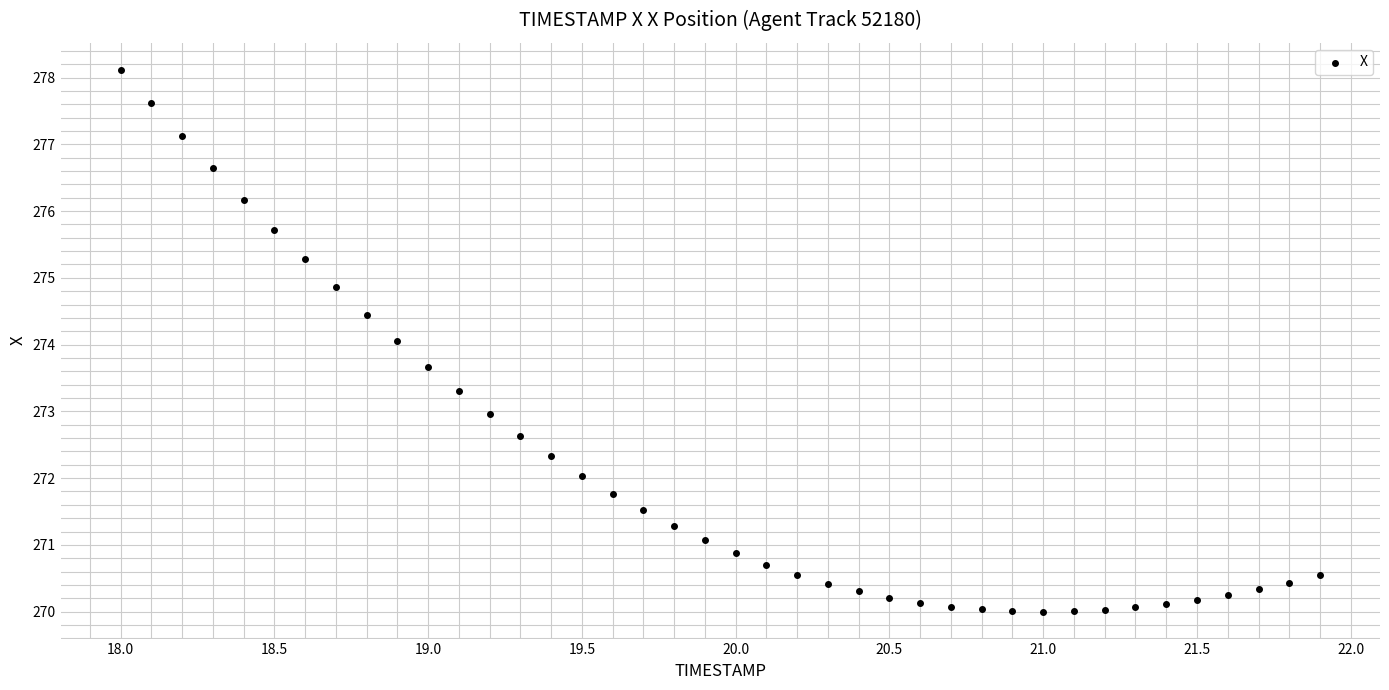

What is the range of X values (max minus min)?

3.9